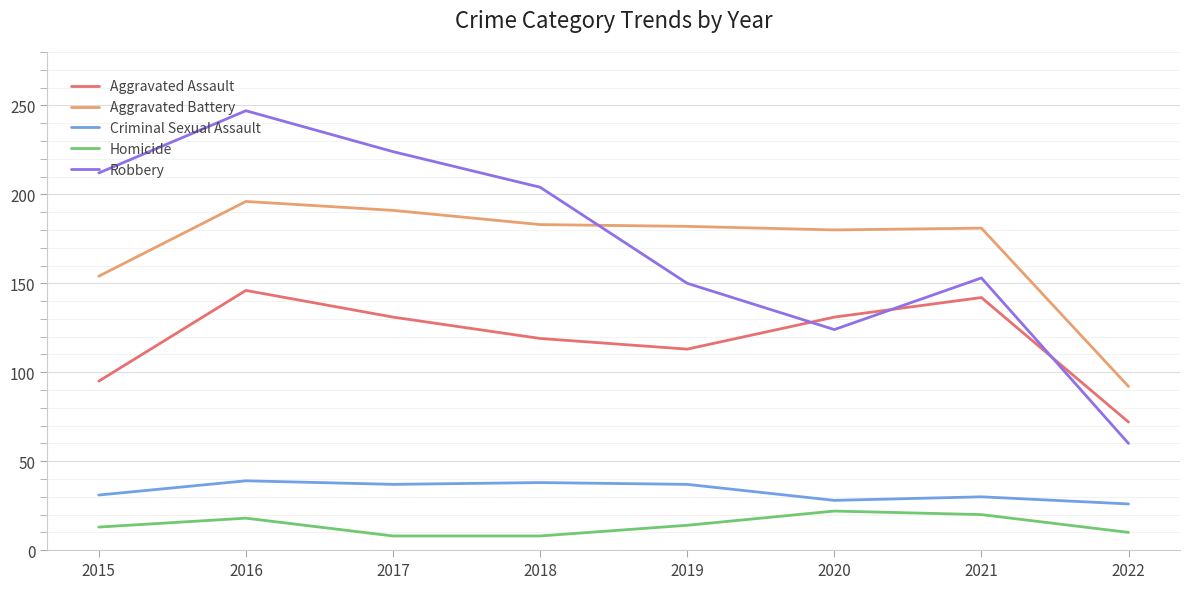

At which category does the chart reach its peak across all series?

2016